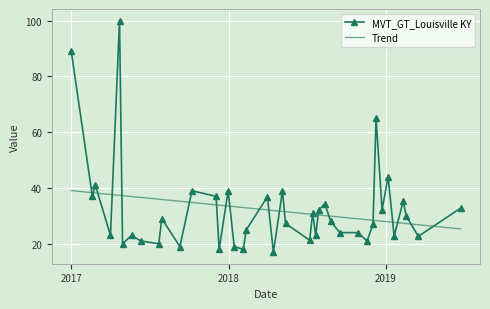

What is the value of the MVT_GT_Louisville KY point at the 10th from the left?

29.0